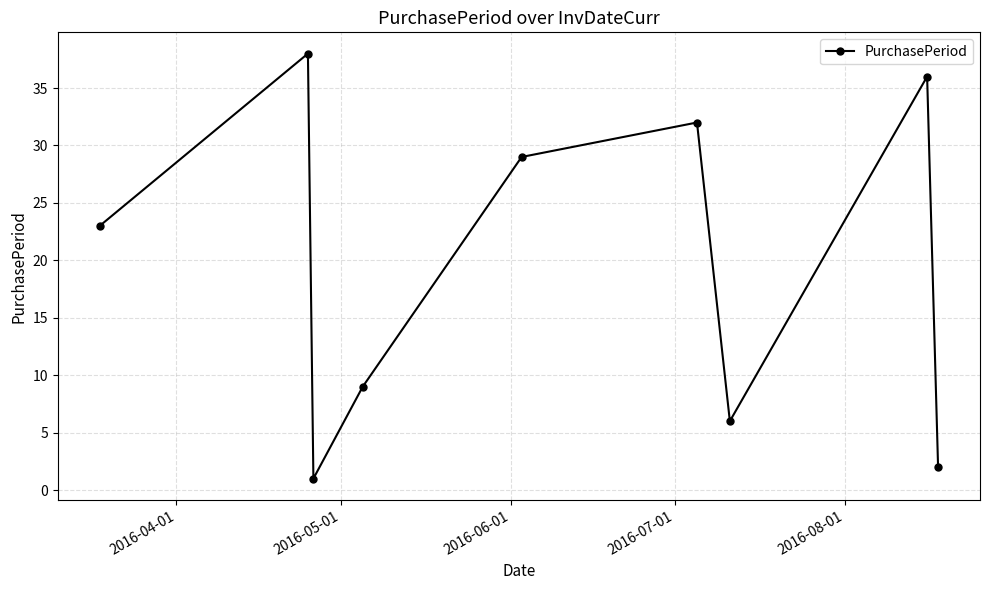

How many interior local valleys (lower than both neighbors) does the data have?

2